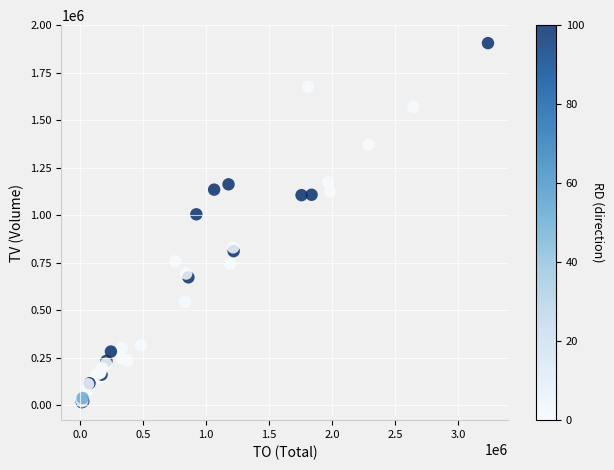

What Y value in the scatter plot is closest to 961000?

1005000